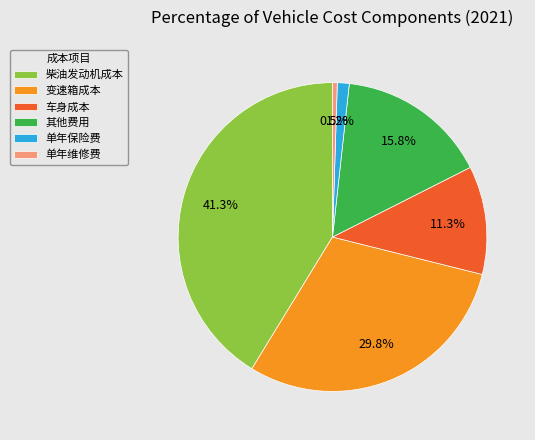

What portion of the pie excludes 单年维修费?

99.5%